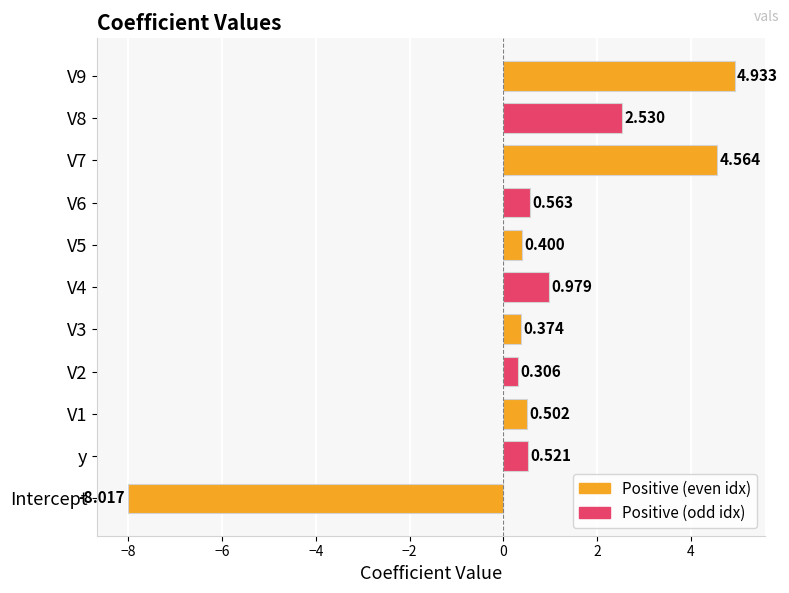

Which category has the lowest value across all series?

Intercept